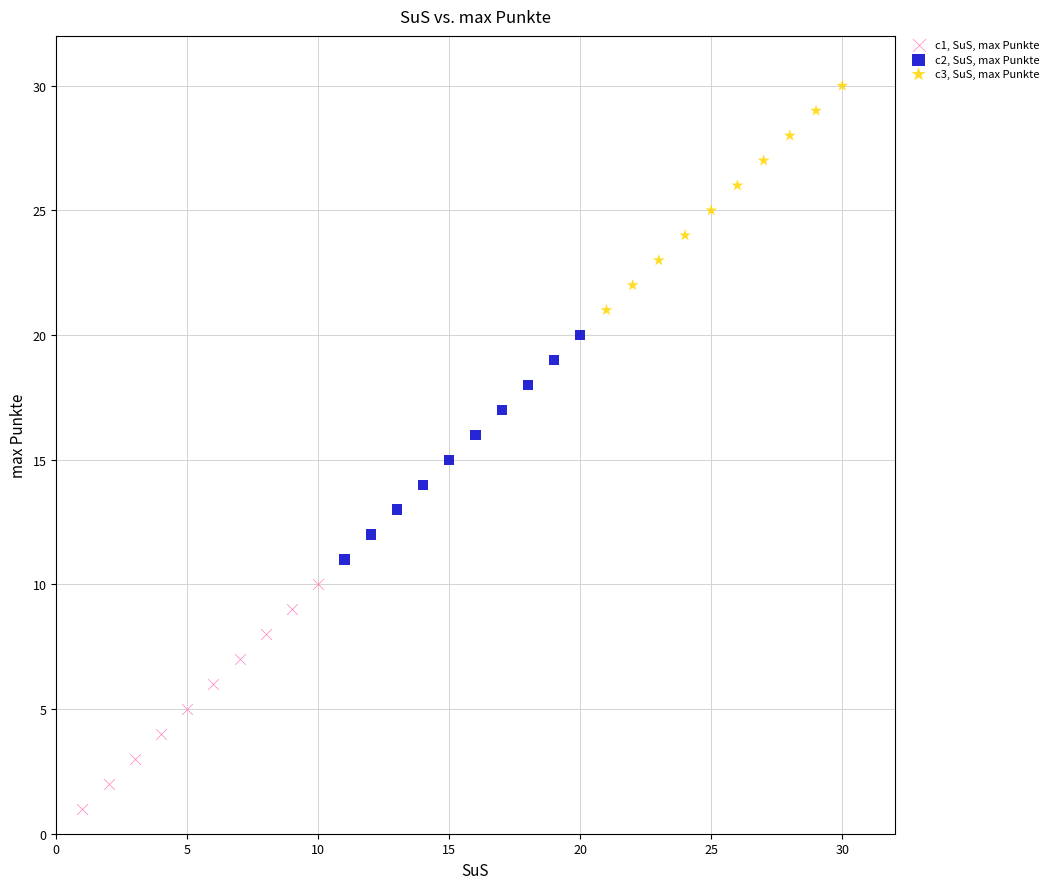

Which series reaches the maximum Y coordinate?

c3, SuS, max Punkte